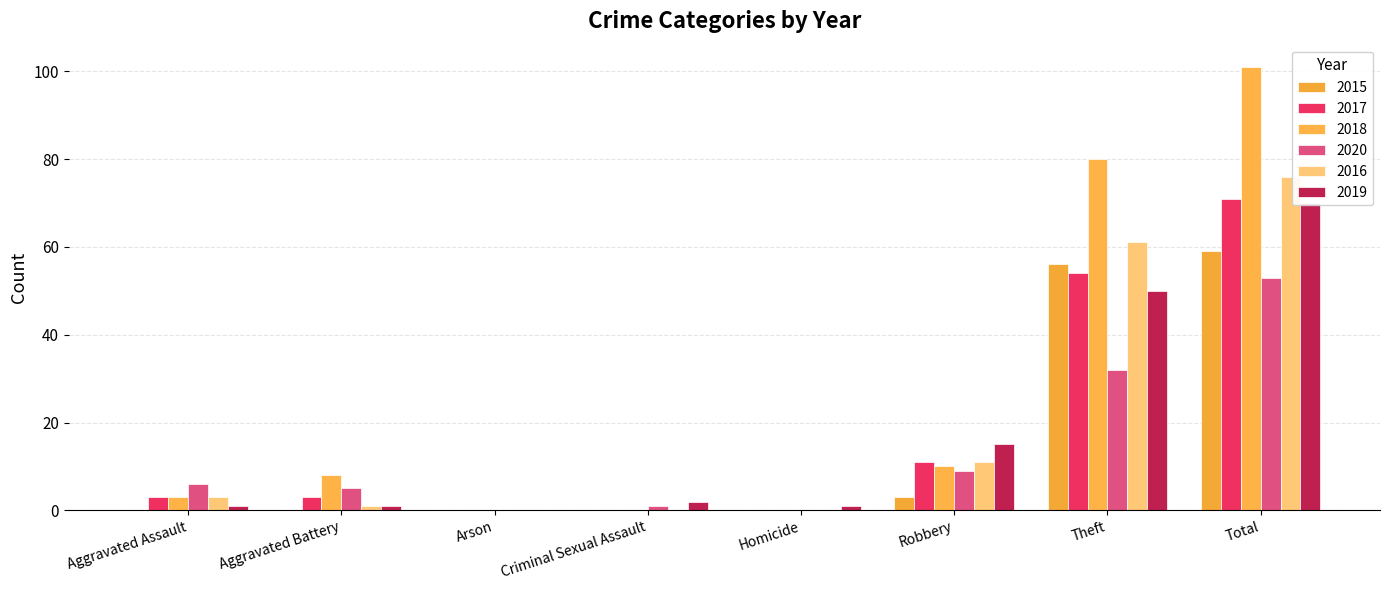

Where is 2017 nearest to the value 35?

Theft